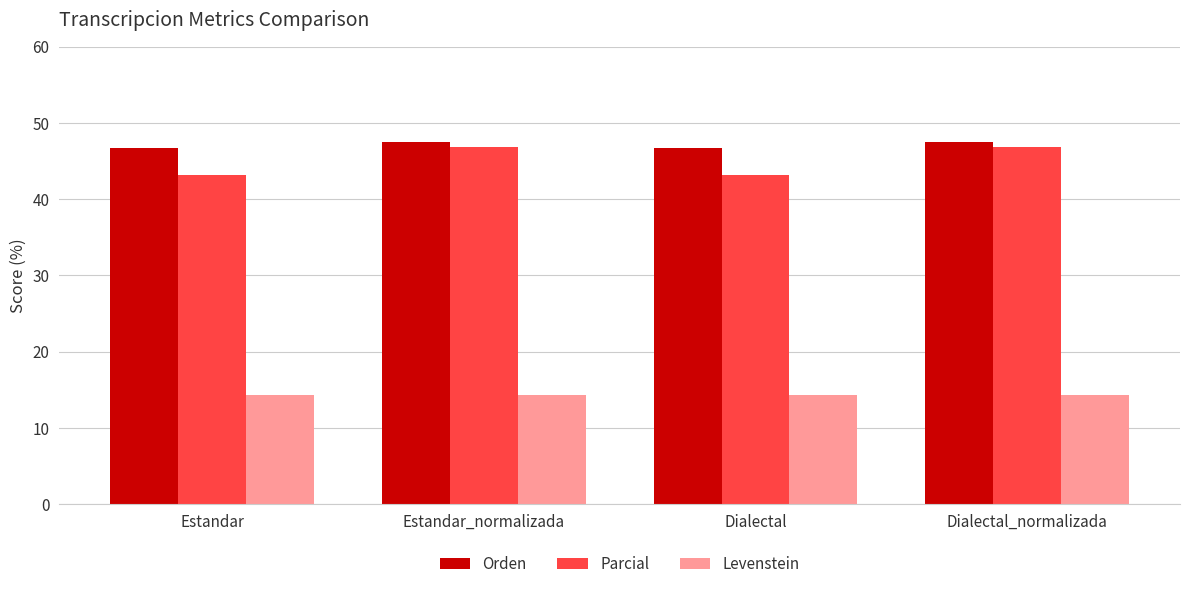

What value does the Levenstein series have at Estandar?

14.3